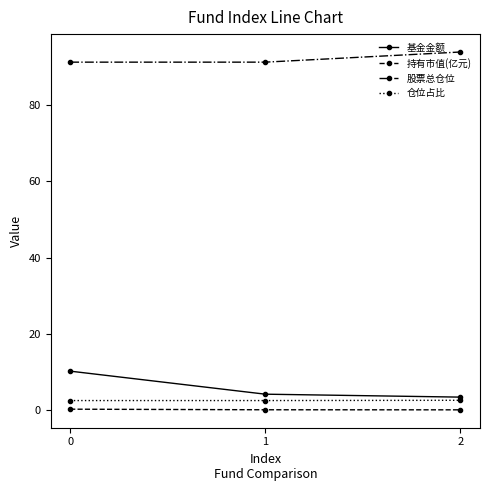

Is the value of 持有市值(亿元) at 2 greater than the value of 基金金额 at 1?

No